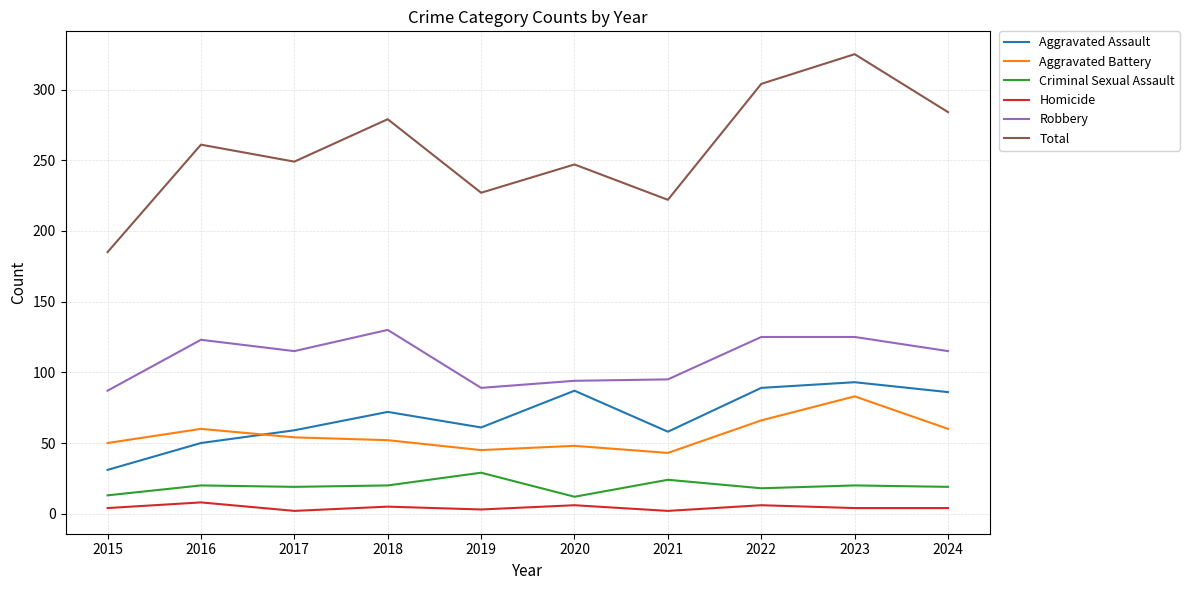

At which category does Robbery reach its first local valley?

2017